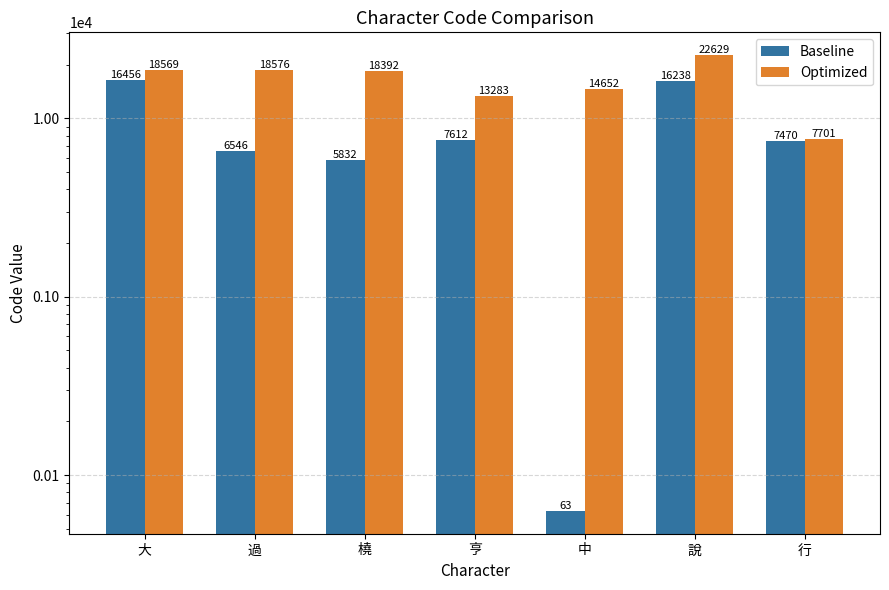

What is the difference between the second highest and minimum values in the Optimized series?

10875